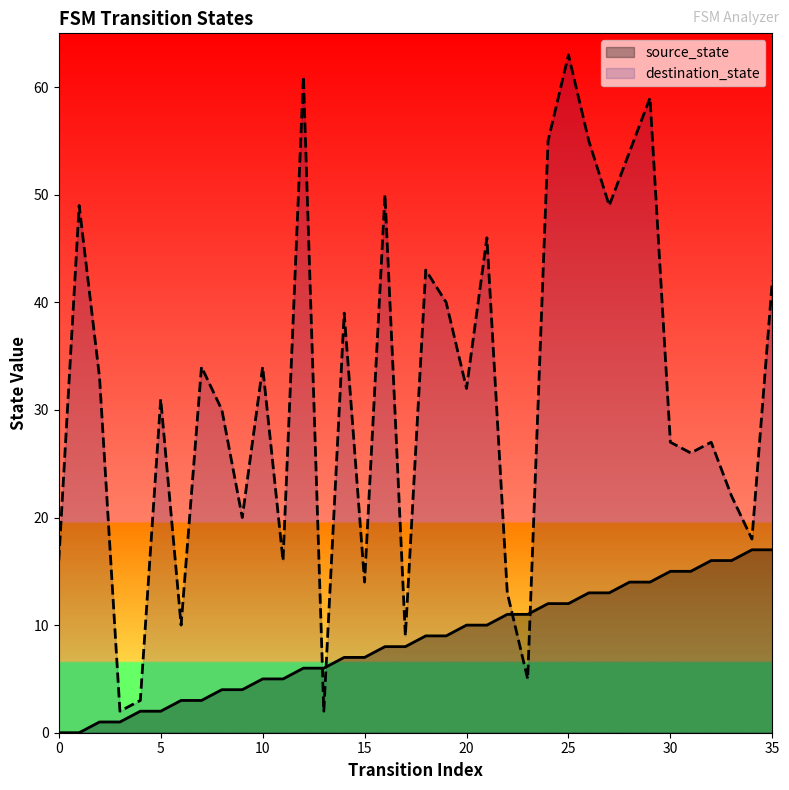

At which category is the sum across all series the highest?

25